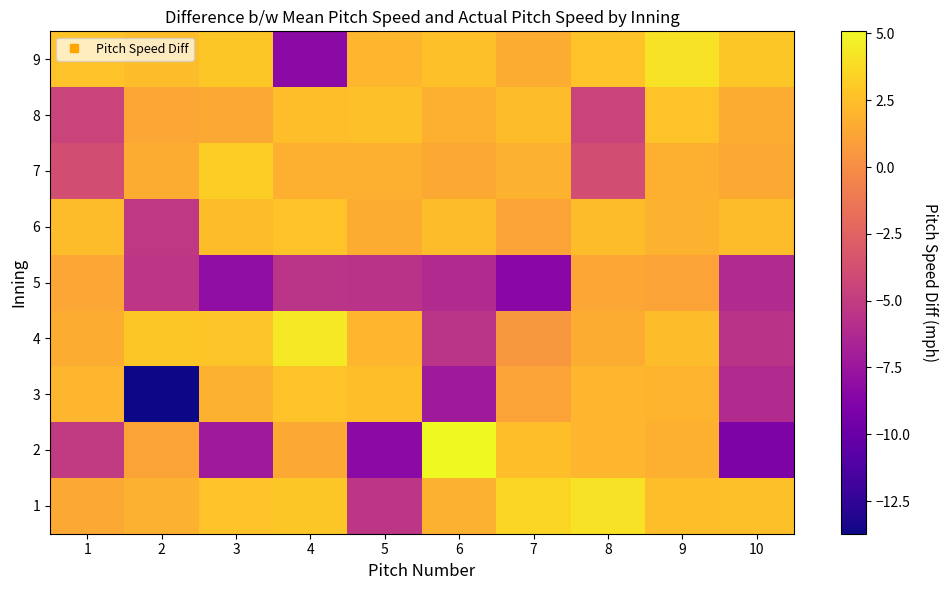

At which category is the sum across all series the highest?

9